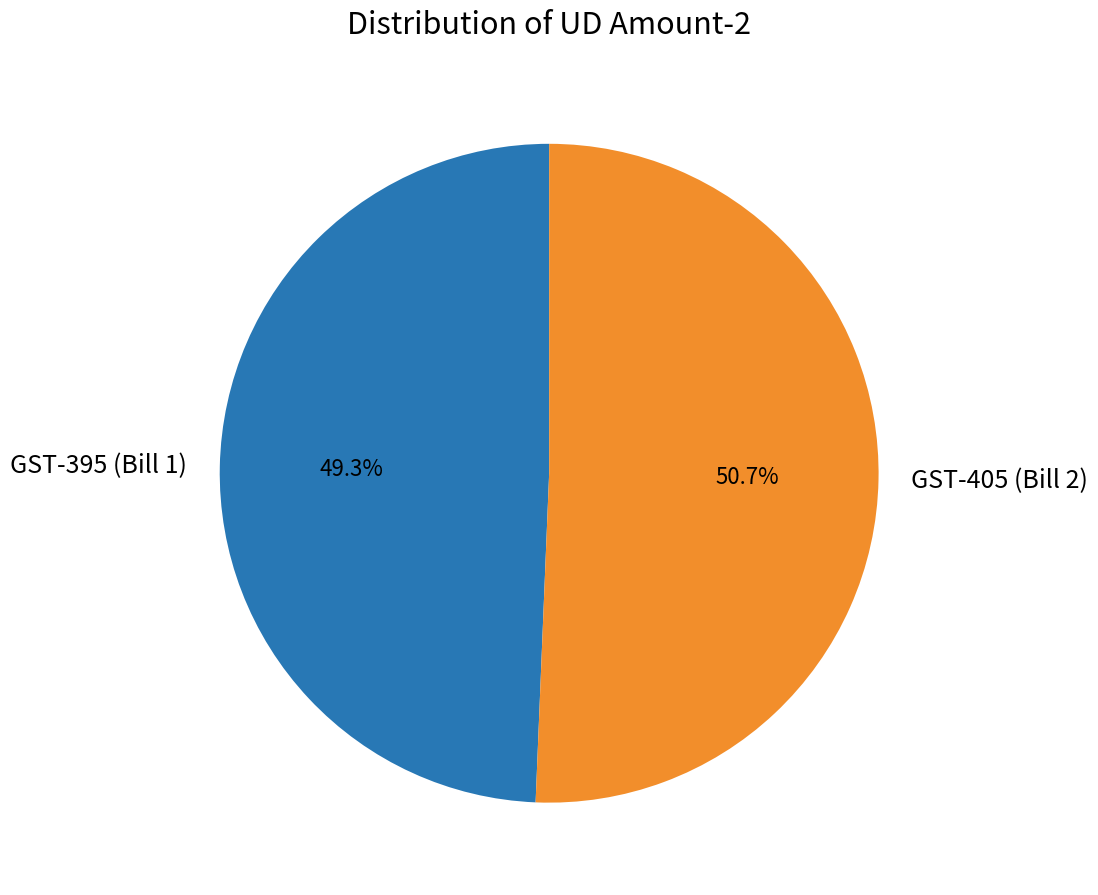

Is there any slice that represents more than half of the pie?

Yes